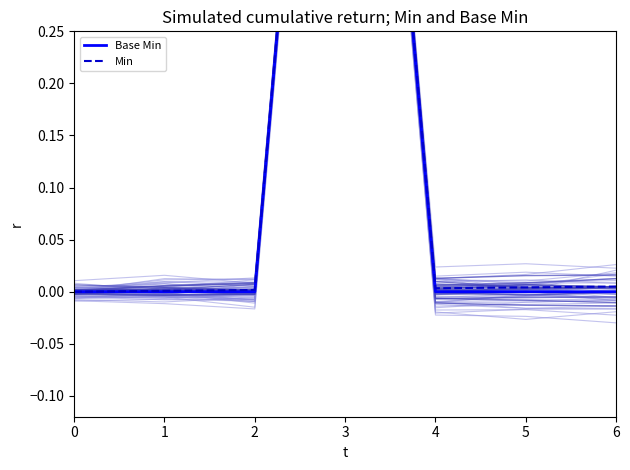

What is the greatest value displayed?

1.0